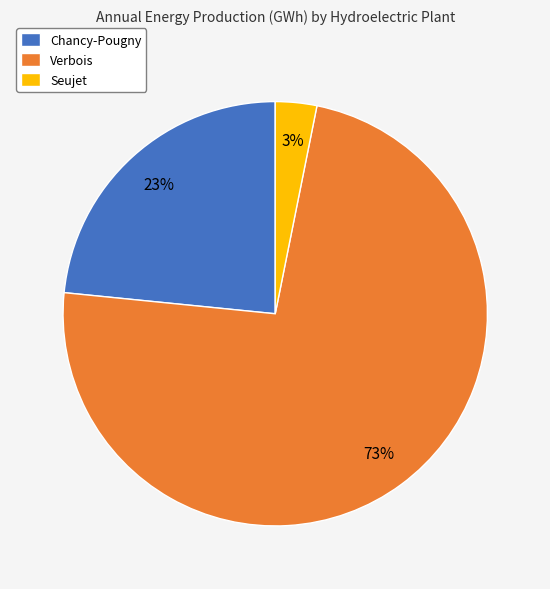

Which category has the biggest portion of the pie?

Verbois